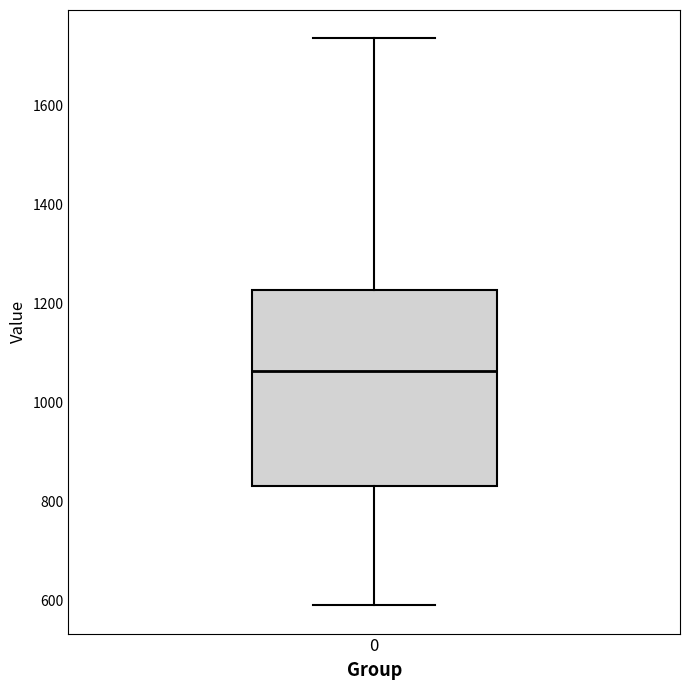

Where does the lower whisker of the box at x = 0 end on the y-axis? The values are not printed on the chart, so give them approximately, as read against the axis.

600